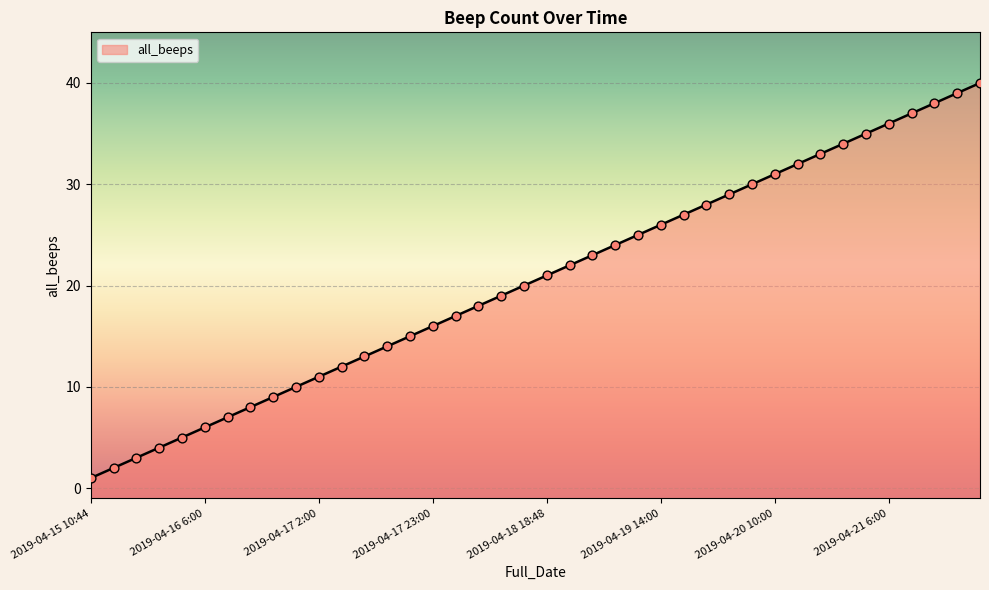

Between 2019-04-16 6:00 and 2019-04-21 18:02, which is larger?

2019-04-21 18:02